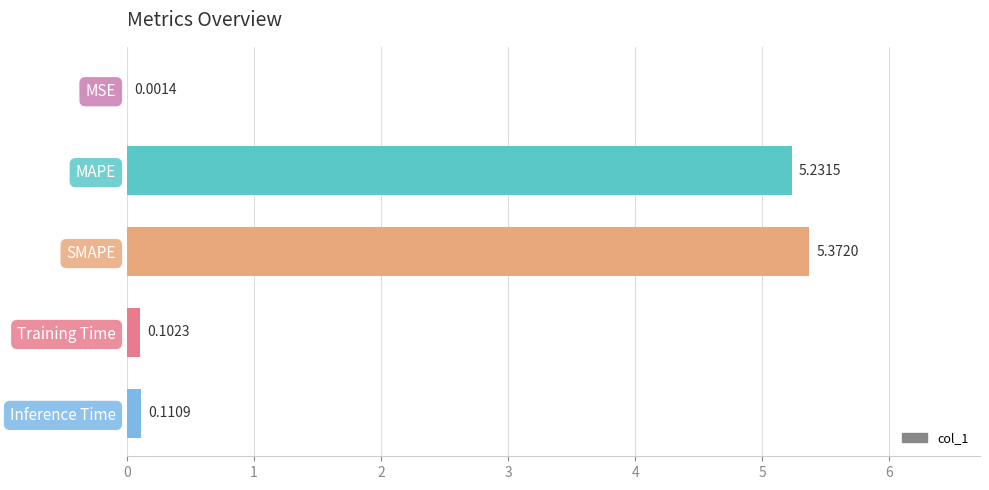

What is the sum of all values?

10.8